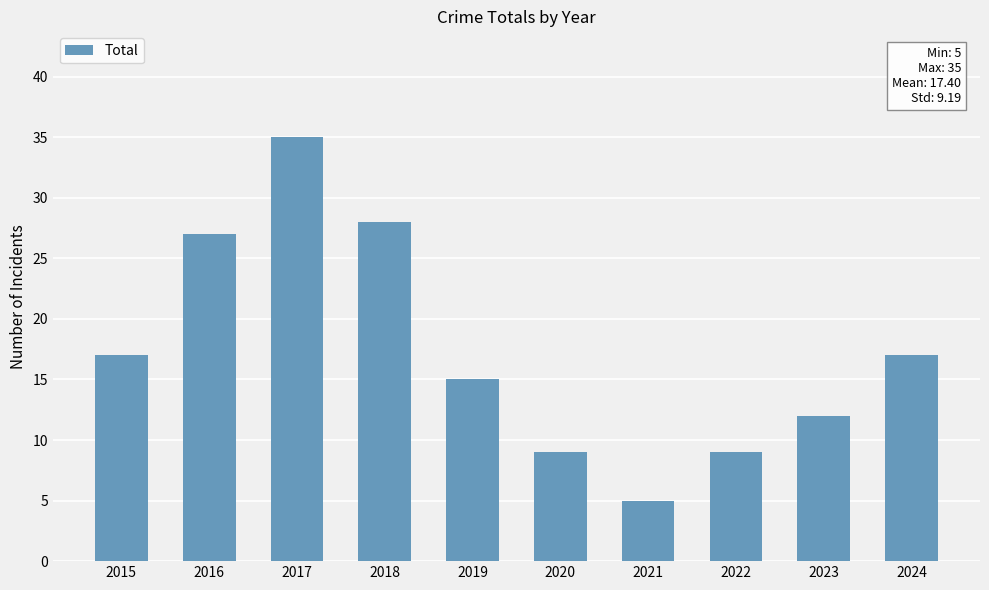

What is the difference between the values at 2019 and 2023?

3